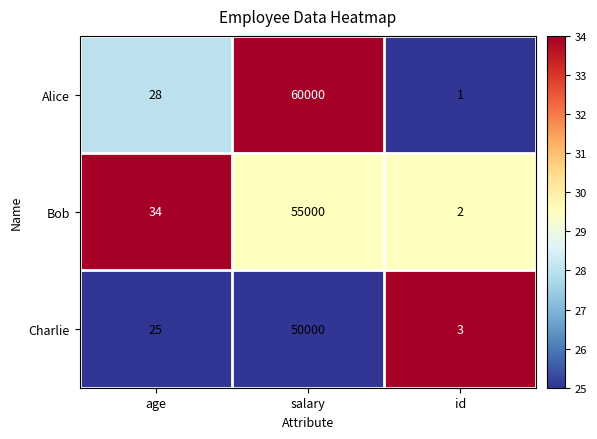

At which category does the chart reach its minimum across all series?

id